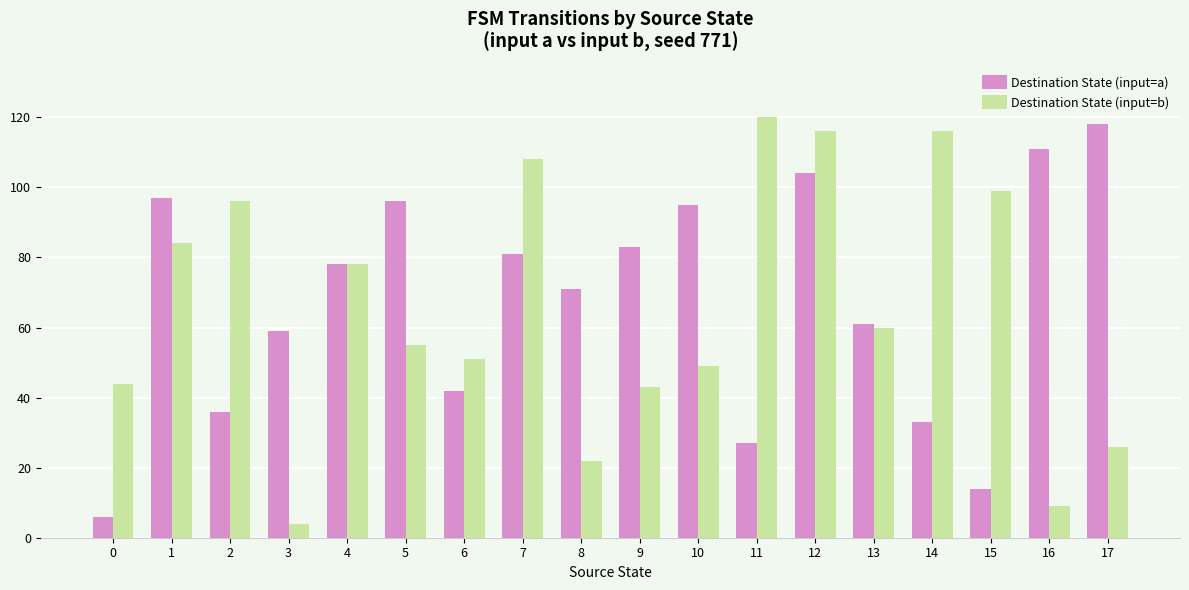

At which category is the sum across all series the highest?

12